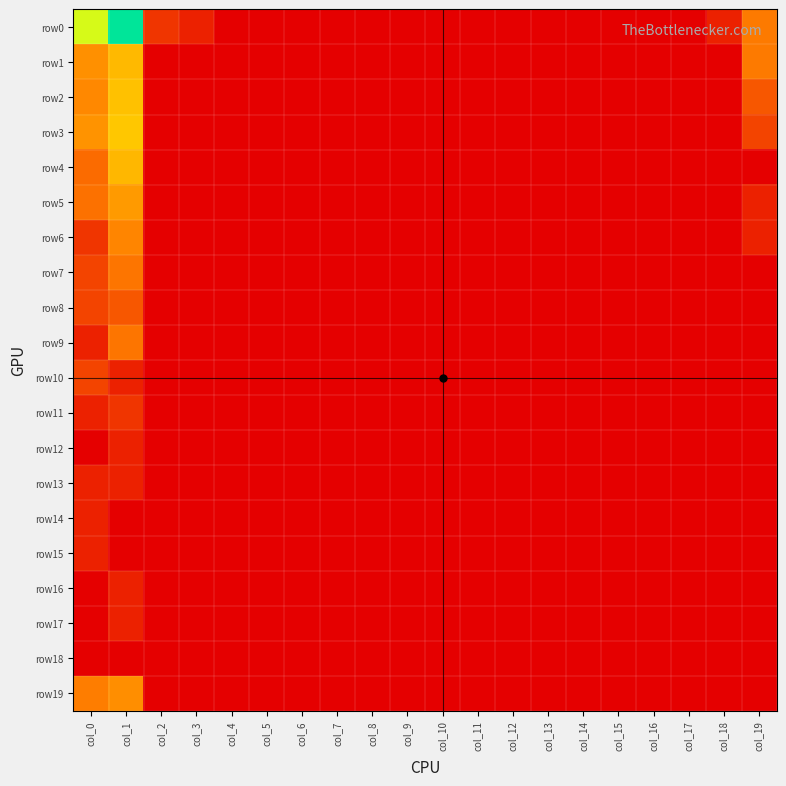

At how many categories does at least one series exceed 6?

1